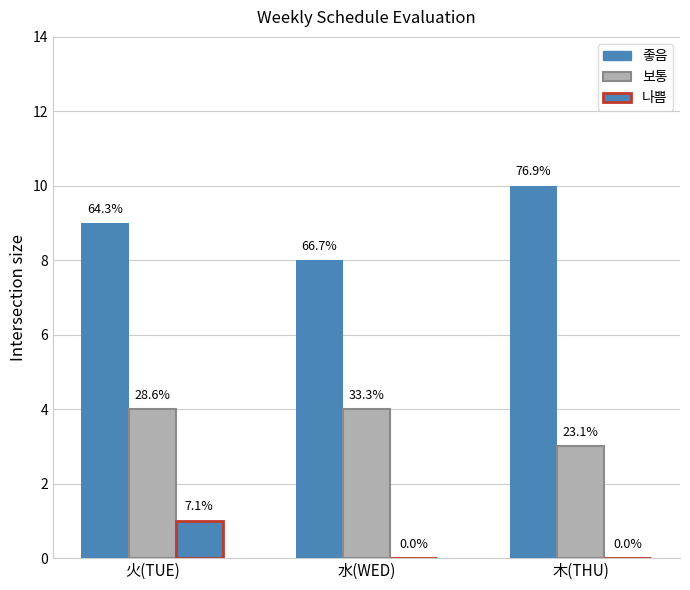

How many groups of bars are there?

3